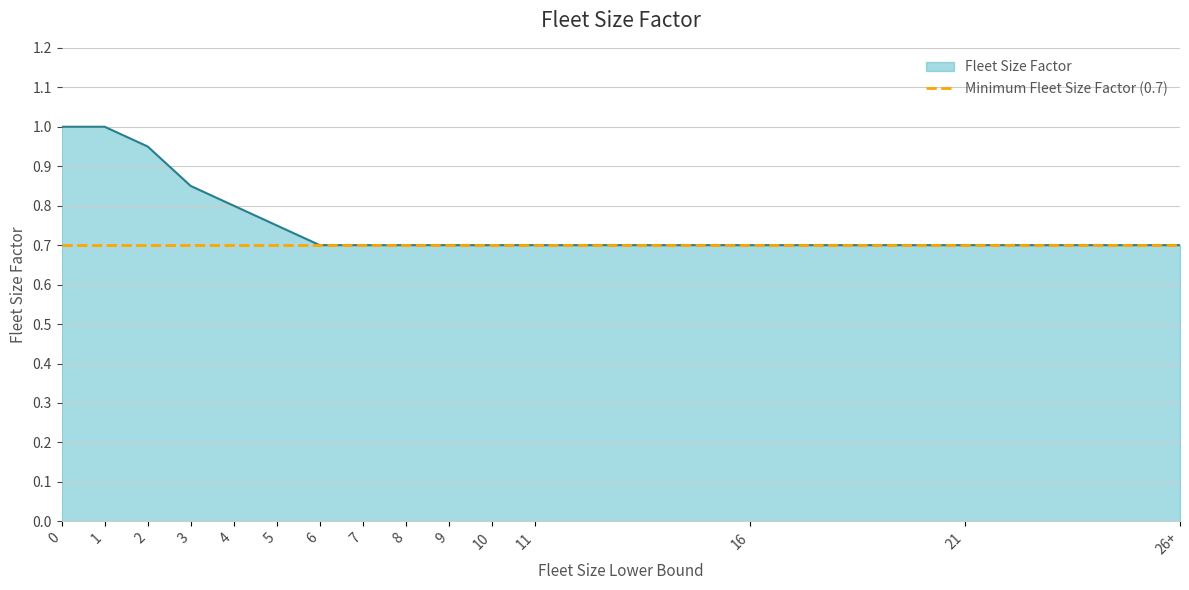

How many series are shown in this chart?

1